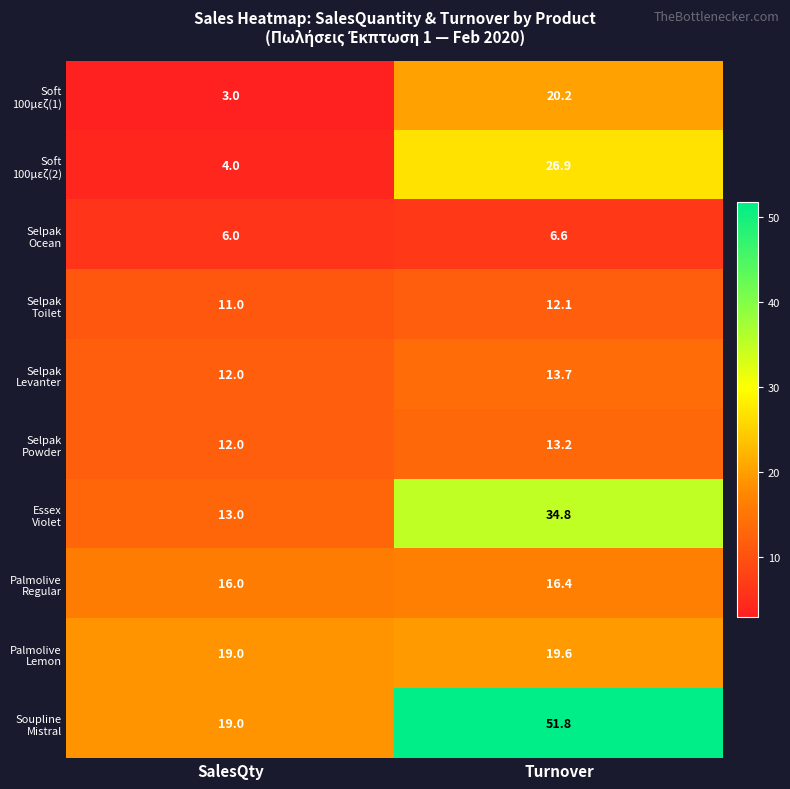

At which category does the chart reach its minimum across all series?

SalesQty